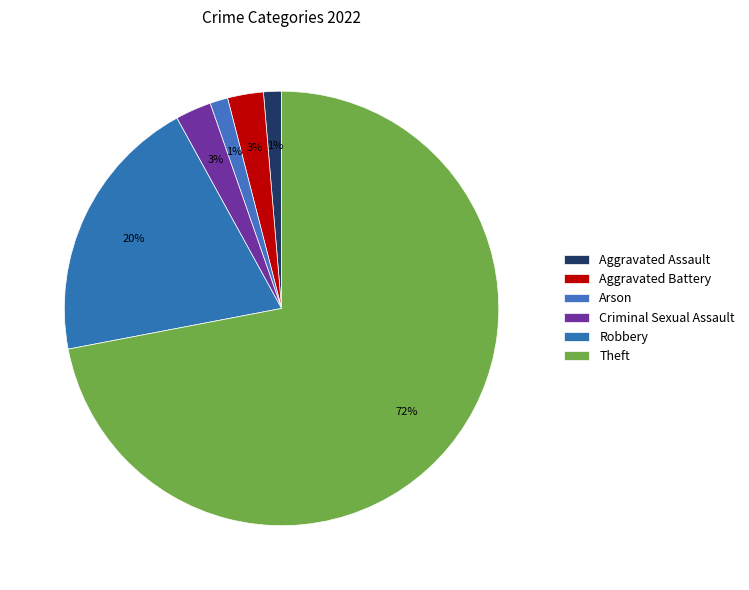

The Theft slice represents 72% of the pie. True or false?

True